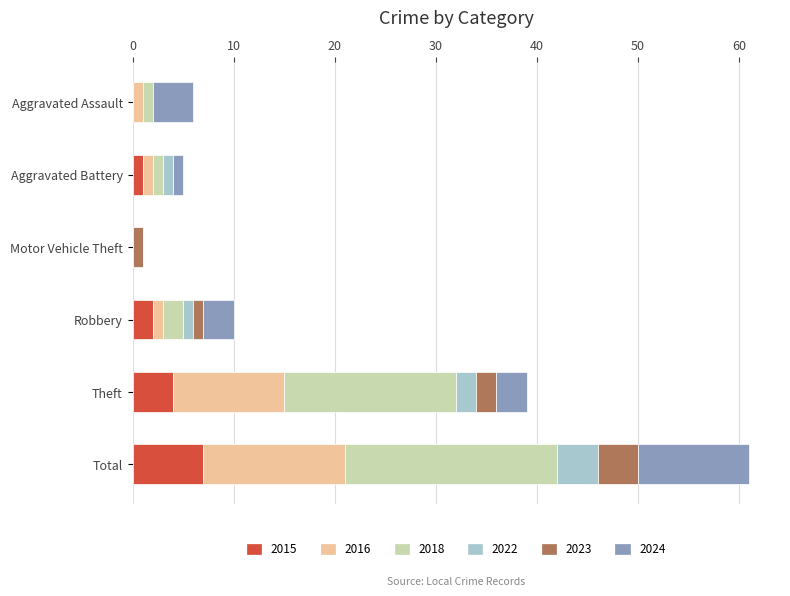

What value does the 2015 series have at Theft?

4